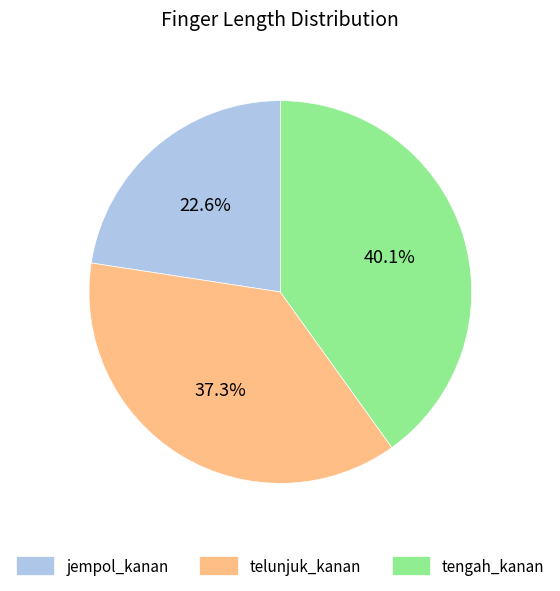

How much of the chart is everything except jempol_kanan?

77.4%